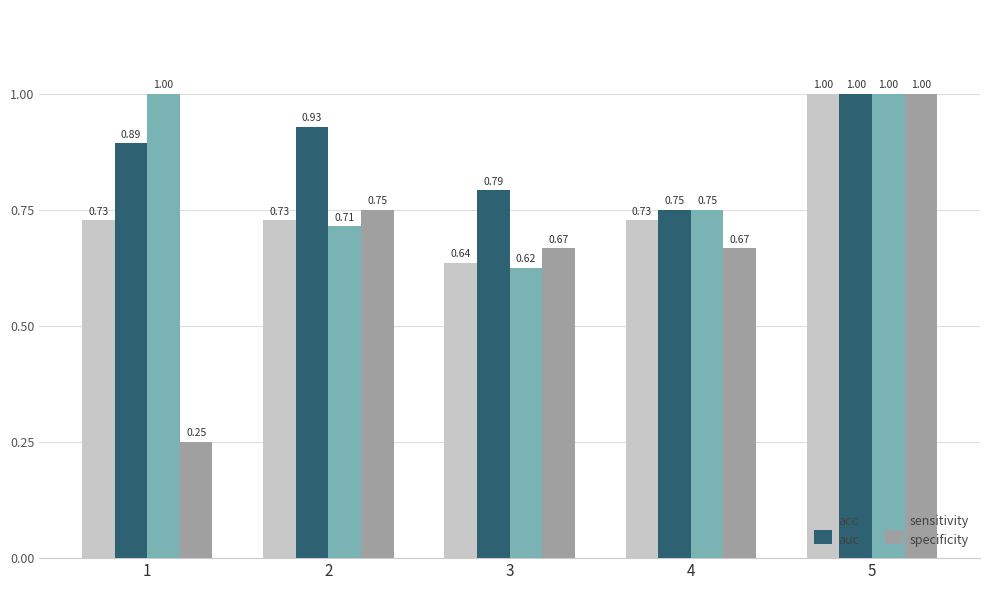

What is the difference between the sensitivity values at 5 and 2?

0.3